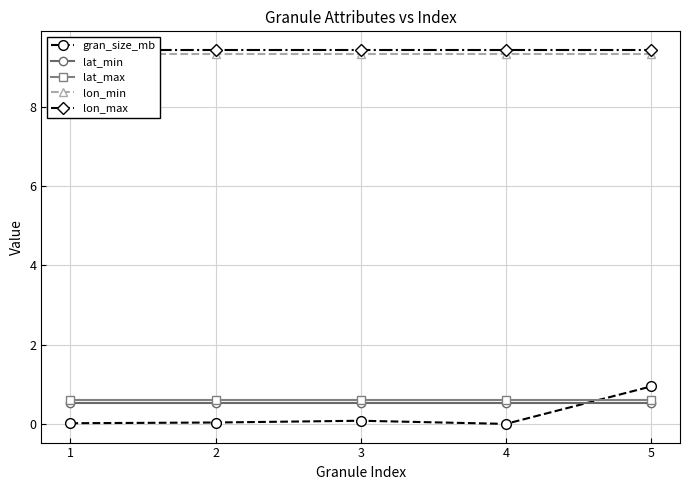

What are all the series names shown in the legend?

gran_size_mb, lat_min, lat_max, lon_min, lon_max